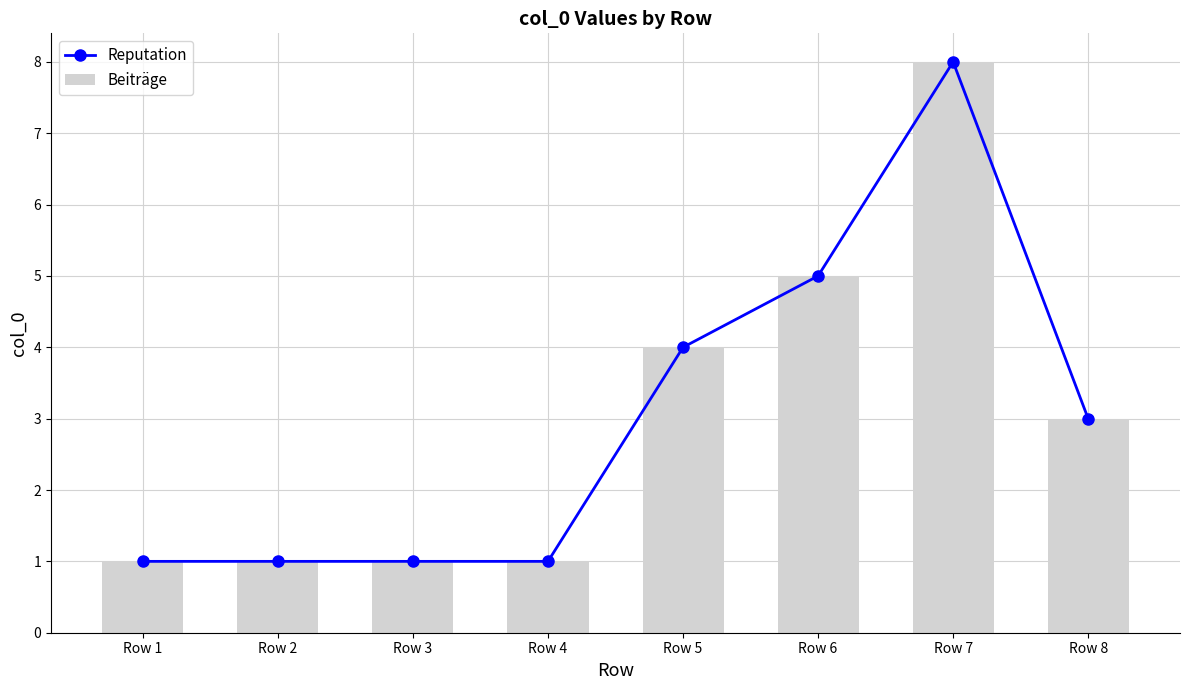

Reading left to right, transcribe all the data shown in this chart.

Reputation: Row 1=1	Row 2=1	Row 3=1	Row 4=1	Row 5=4	Row 6=5	Row 7=8	Row 8=3
Beiträge: Row 1=1	Row 2=1	Row 3=1	Row 4=1	Row 5=4	Row 6=5	Row 7=8	Row 8=3